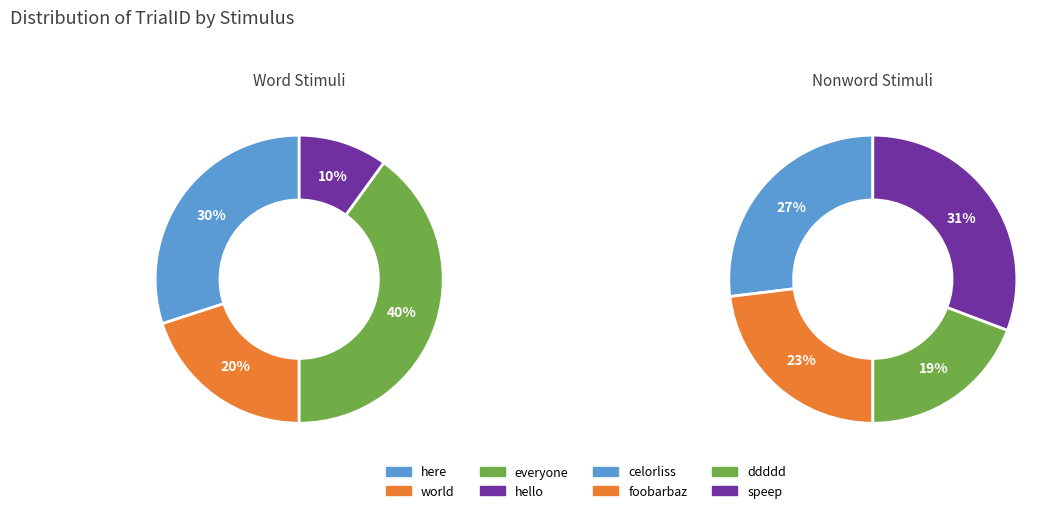

What percentage is NOT represented by here?

70.0%